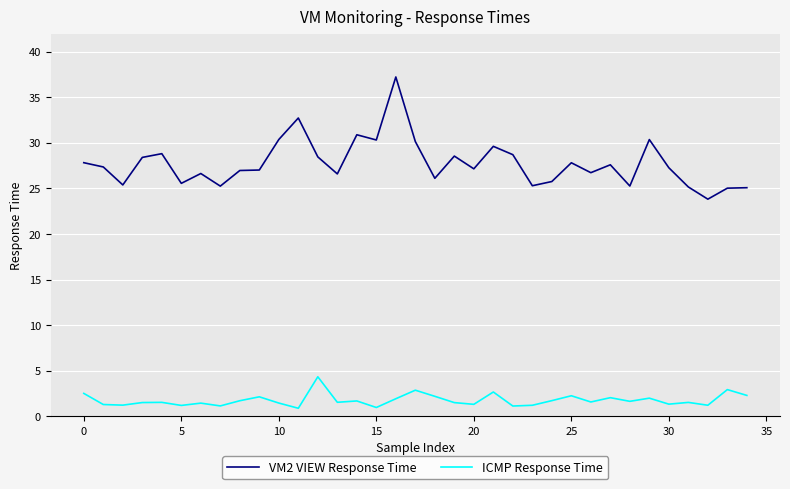

True or false: ICMP Response Time and VM2 VIEW Response Time cross at least once.

False